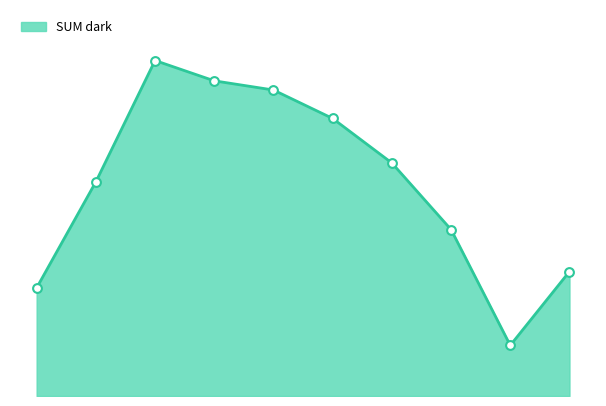

Is this an area chart (filled region under the line)?

Yes